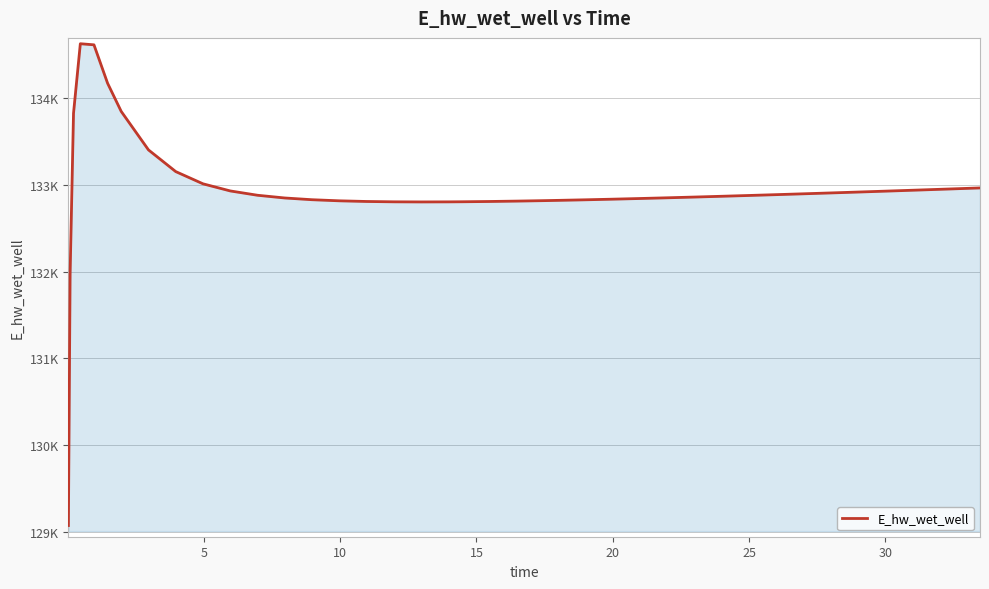

True or false: there are more than 0 points higher than both neighbors.

True